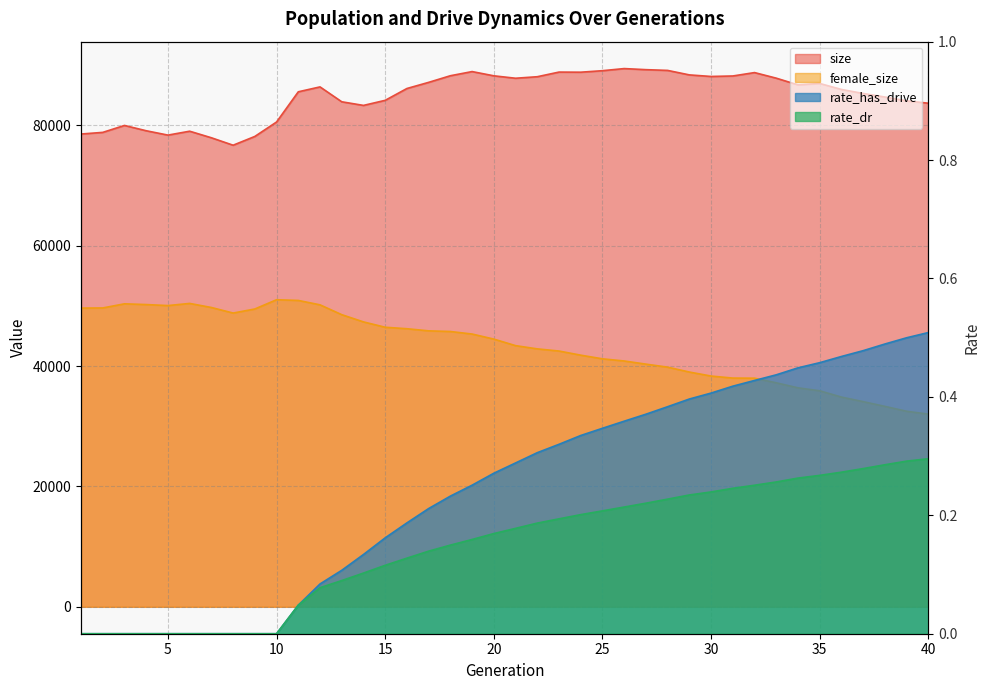

Rank the series at 38 from highest to lowest value.

size, female_size, rate_has_drive, rate_dr